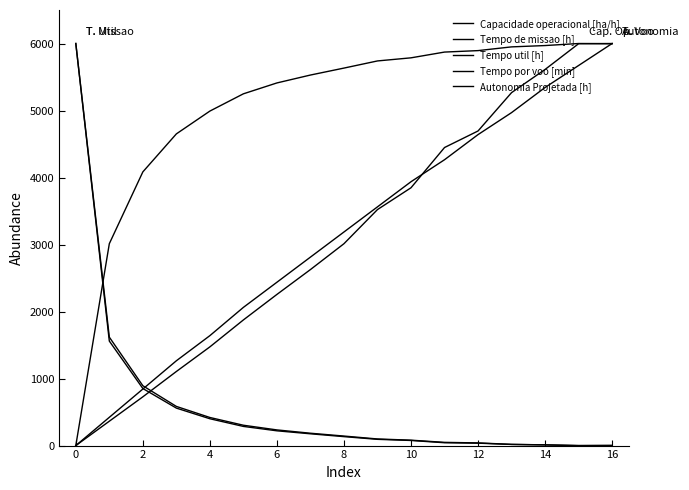

Count the number of categories in the chart.

17